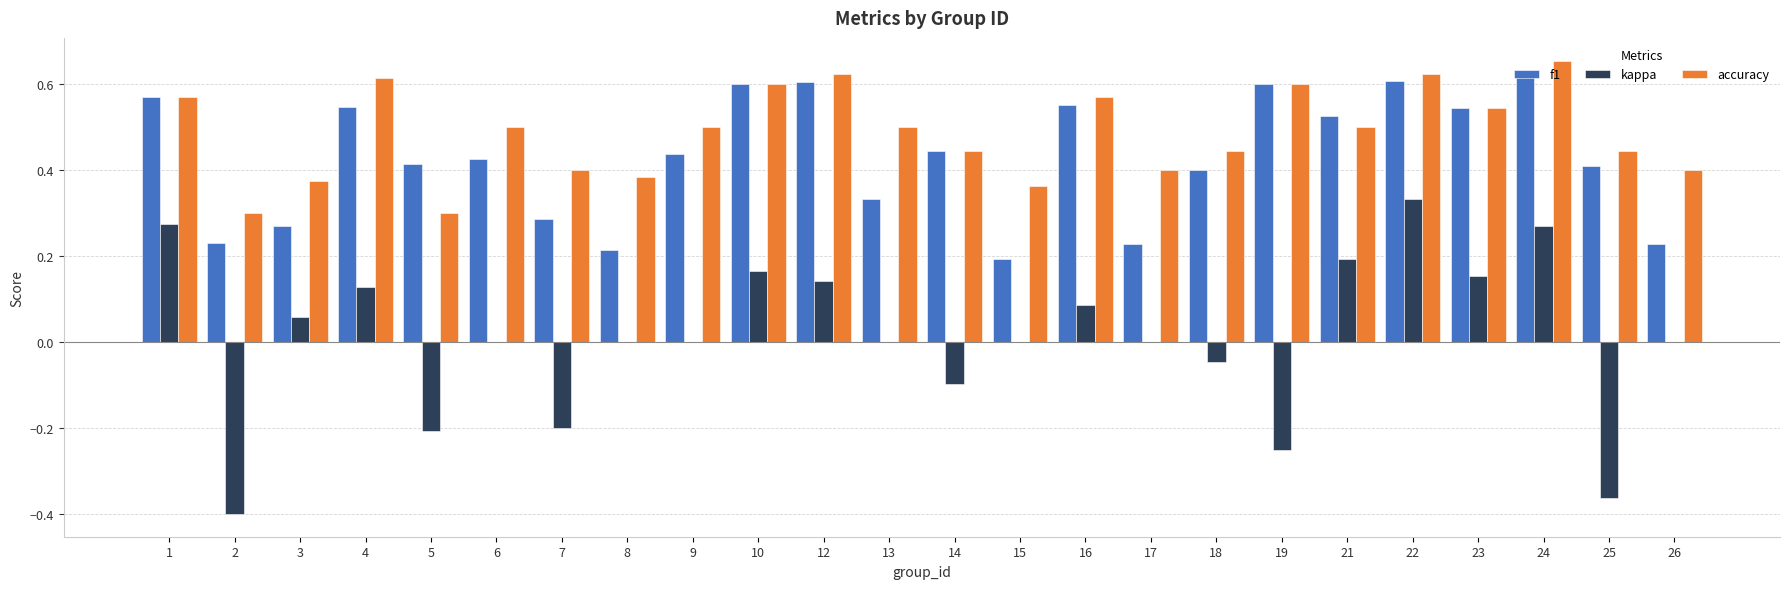

Is it true that accuracy equals 0.2 at 1?

False